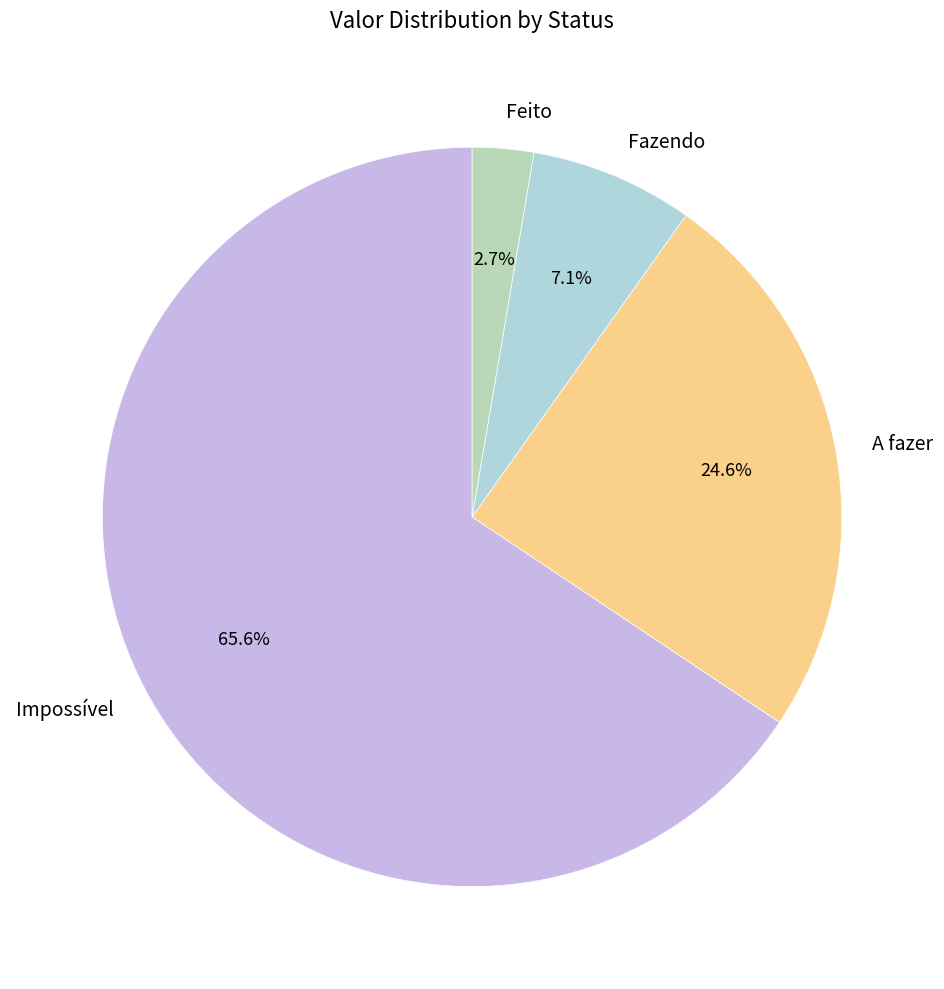

To the nearest percent, what is the average slice percentage?

25%